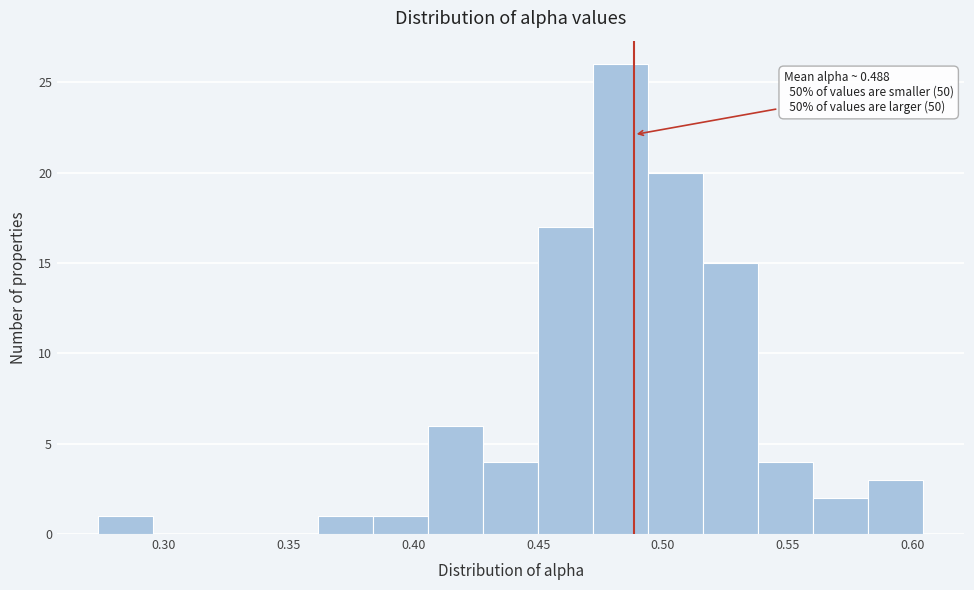

Which range on the x-axis has the tallest bar?

0.470 to 0.495